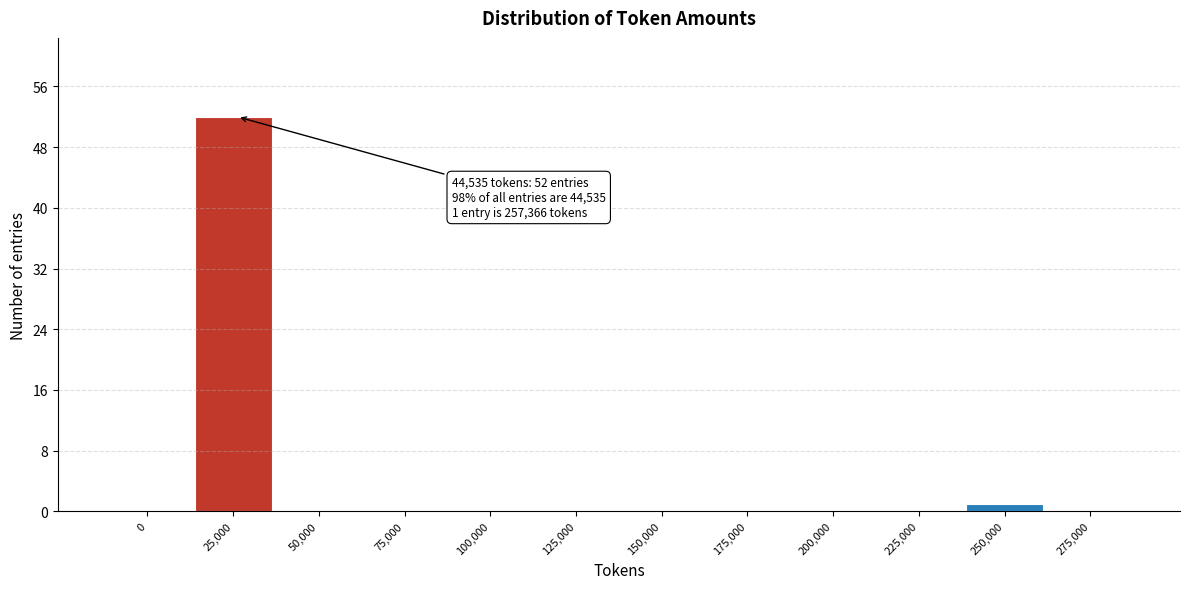

Reading left to right, what are all the values shown in this chart?

0=0	25,000=52	50,000=0	75,000=0	100,000=0	125,000=0	150,000=0	175,000=0	200,000=0	225,000=0	250,000=1	275,000=0